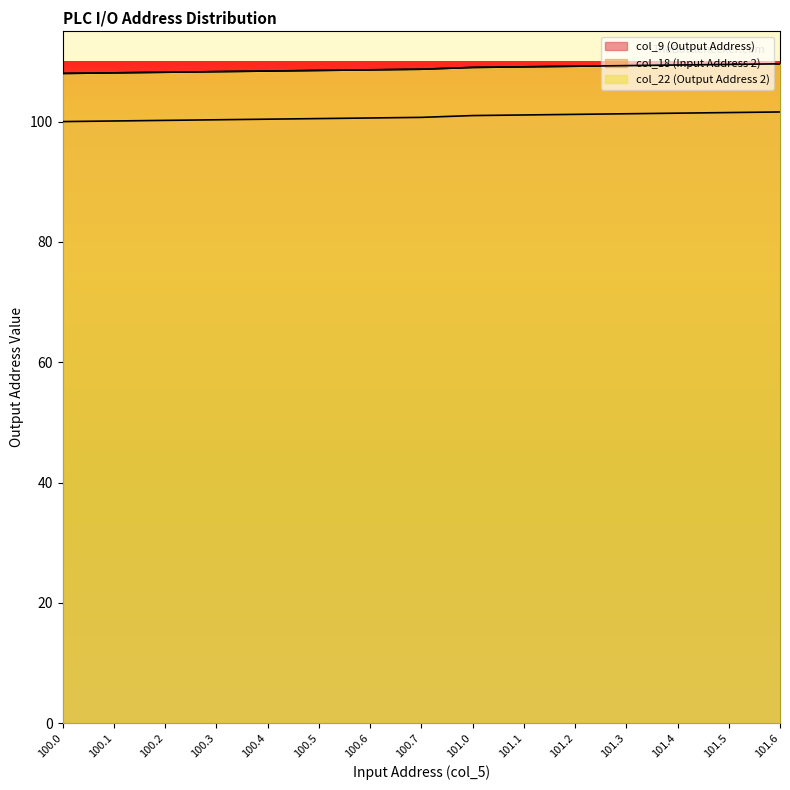

Which series changed the most between 100.3 and 100.4?

col_9 (Output Address)